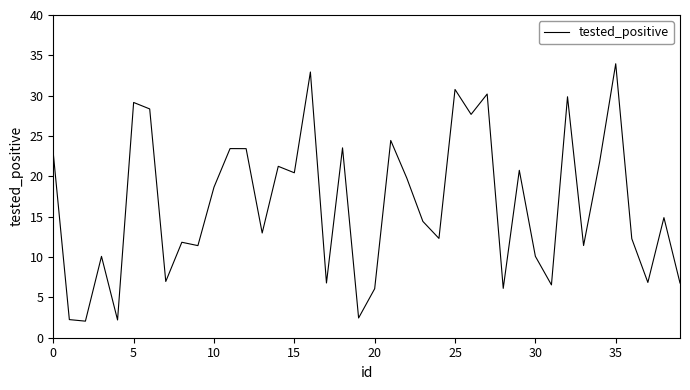

What is the greatest value displayed?

34.0